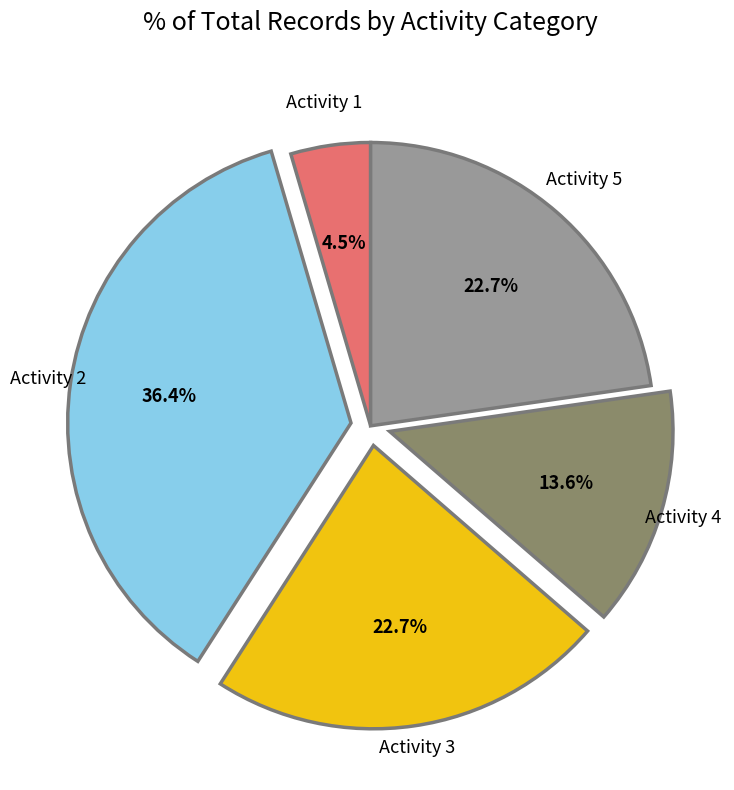

What is the largest slice in the pie chart?

Activity 2